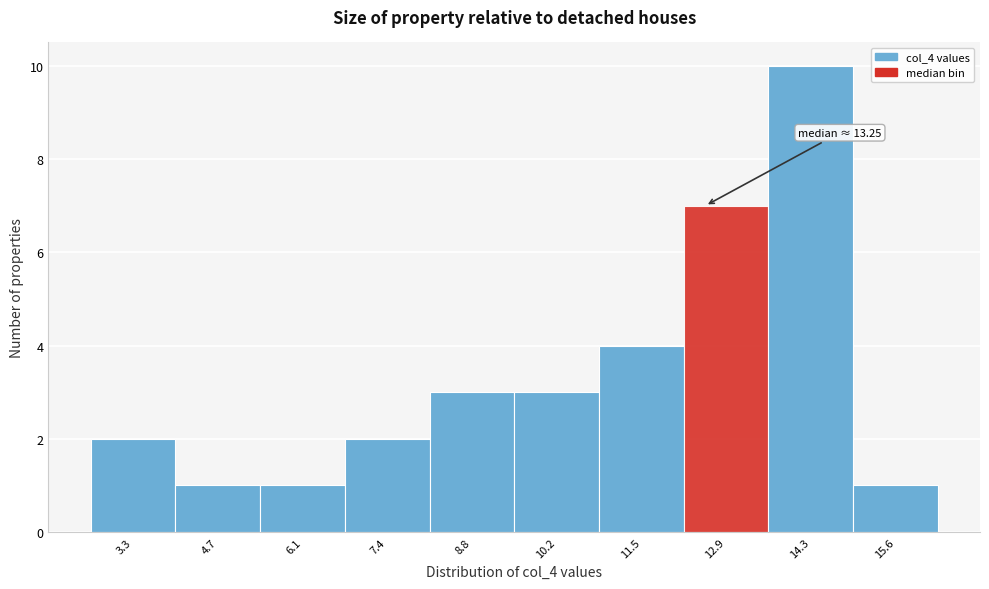

Reading left to right, what are all the values shown in this chart?

3.3=2	4.7=1	6.1=1	7.4=2	8.8=3	10.2=3	11.5=4	12.9=7	14.3=10	15.6=1